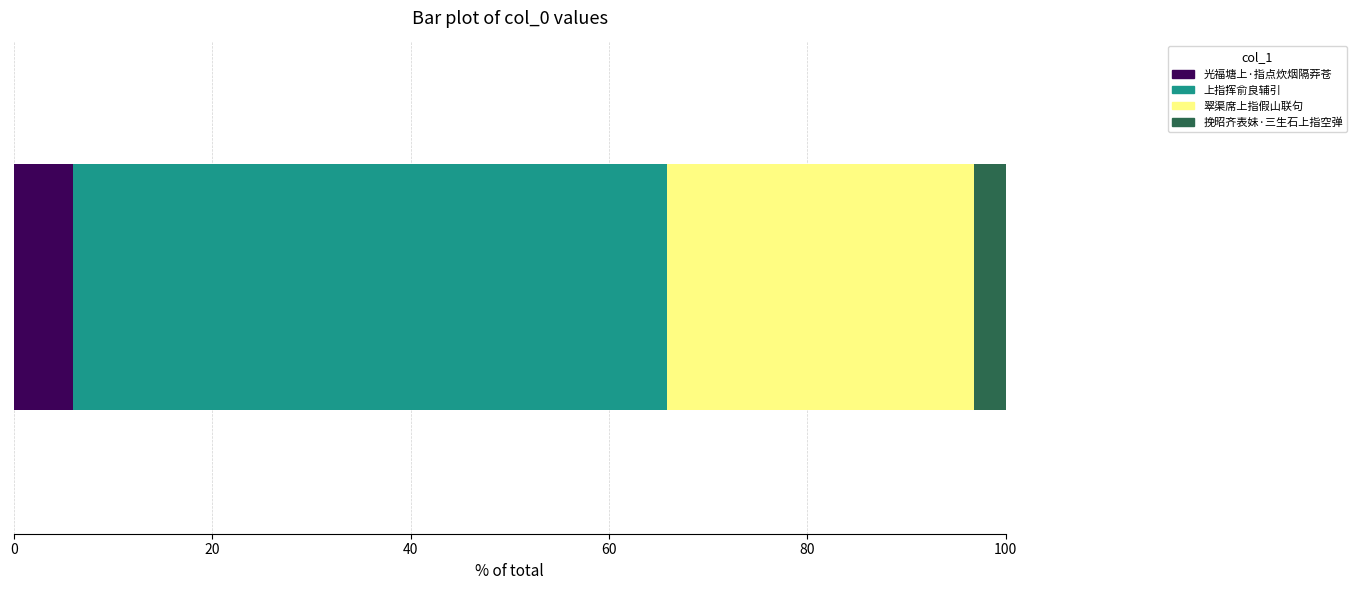

What is the maximum value for 光福塘上·指点炊烟隔莽苍?

6.0